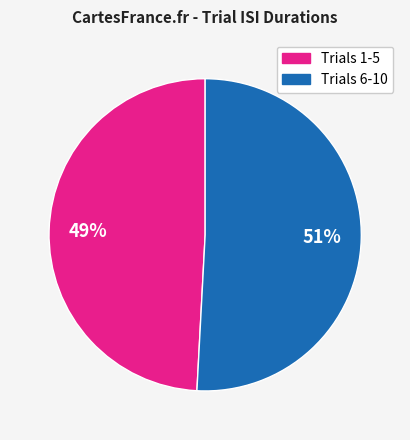

To the nearest percent, what is the average slice percentage?

50%